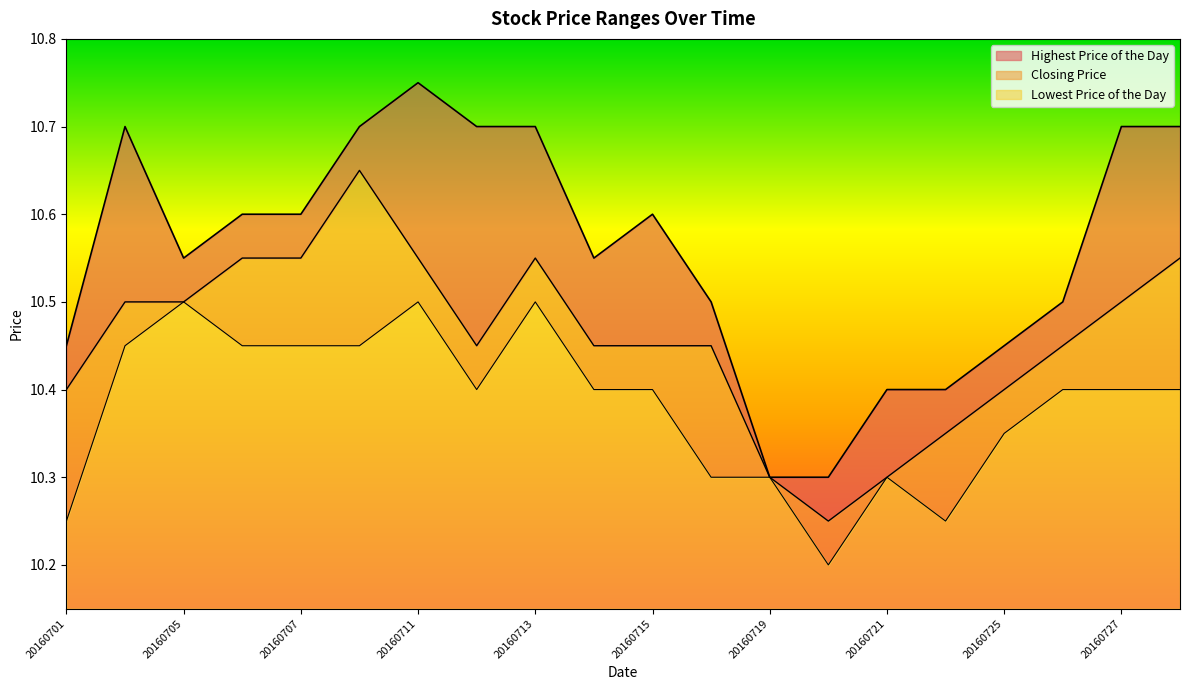

What is the difference between the maximum and minimum values in the Lowest Price of the Day series?

0.3